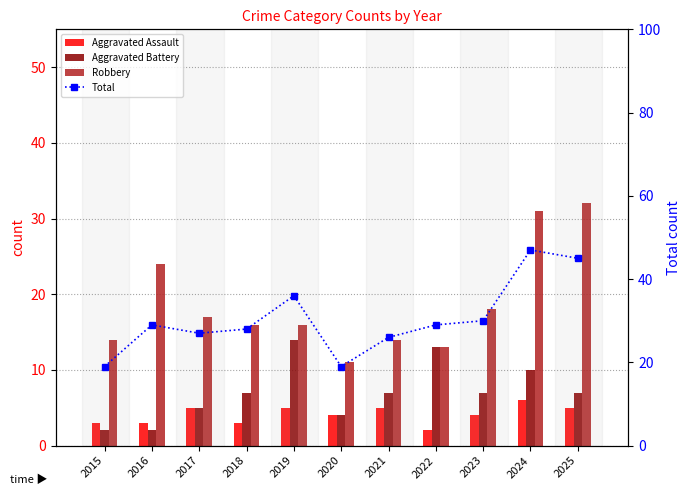

What is the difference between the Robbery values at 2022 and 2018?

3